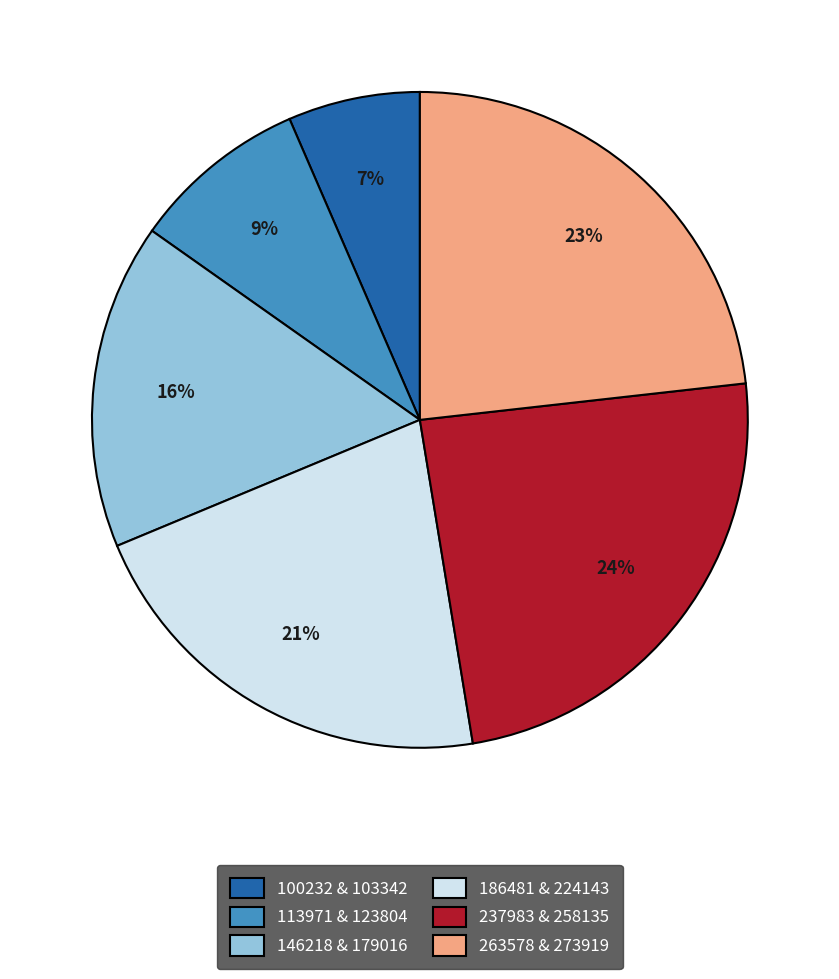

Is there a majority slice in this chart?

No